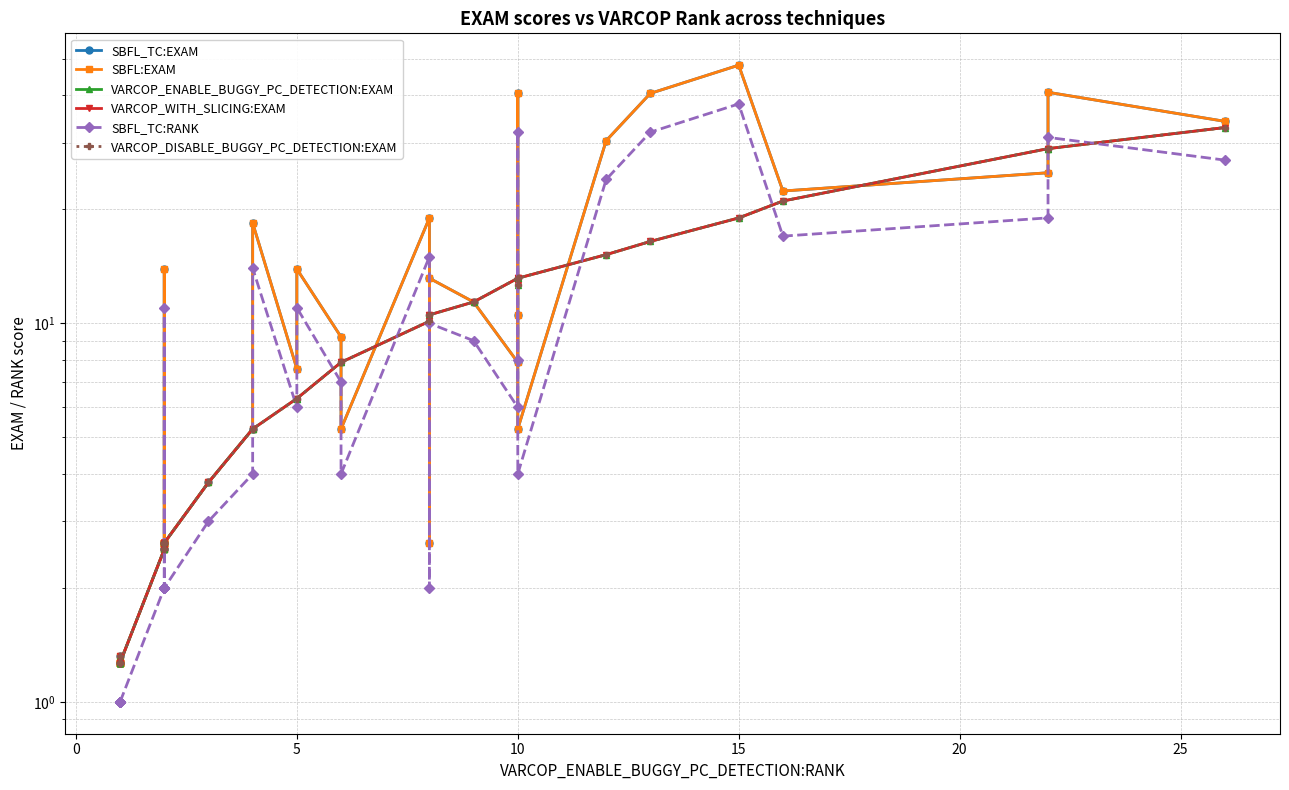

Reading left to right, list all the values displayed in this chart.

SBFL_TC:EXAM: 1.3	1.3	1.3	1.3	1.3	1.3	1.3	1.3	2.5	2.5	2.6	13.9	2.6	2.6	2.6	2.6	2.6	2.6	3.8	5.3	18.4	7.6	13.9	9.2	5.3	19.0	2.6	13.2	11.4	7.9	10.5	40.5	5.3	30.4	40.5	48.1	22.4	25.0	40.8	34.2
SBFL:EXAM: 1.3	1.3	1.3	1.3	1.3	1.3	1.3	1.3	2.5	2.5	2.6	13.9	2.6	2.6	2.6	2.6	2.6	2.6	3.8	5.3	18.4	7.6	13.9	9.2	5.3	19.0	2.6	13.2	11.4	7.9	10.5	40.5	5.3	30.4	40.5	48.1	22.4	25.0	40.8	34.2
VARCOP_ENABLE_BUGGY_PC_DETECTION:EXAM: 1.3	1.3	1.3	1.3	1.3	1.3	1.3	1.3	2.5	2.5	2.6	2.5	2.6	2.6	2.6	2.6	2.6	2.6	3.8	5.3	5.3	6.3	6.3	7.9	7.9	10.1	10.5	10.5	11.4	13.2	13.2	12.7	13.2	15.2	16.5	19.0	21.1	28.9	28.9	32.9
VARCOP_WITH_SLICING:EXAM: 1.3	1.3	1.3	1.3	1.3	1.3	1.3	1.3	2.5	2.5	2.6	2.5	2.6	2.6	2.6	2.6	2.6	2.6	3.8	5.3	5.3	6.3	6.3	7.9	7.9	10.1	10.5	10.5	11.4	13.2	13.2	12.7	13.2	15.2	16.5	19.0	21.1	28.9	28.9	32.9
SBFL_TC:RANK: 1.0	1.0	1.0	1.0	1.0	1.0	1.0	1.0	2.0	2.0	2.0	11.0	2.0	2.0	2.0	2.0	2.0	2.0	3.0	4.0	14.0	6.0	11.0	7.0	4.0	15.0	2.0	10.0	9.0	6.0	8.0	32.0	4.0	24.0	32.0	38.0	17.0	19.0	31.0	27.0
VARCOP_DISABLE_BUGGY_PC_DETECTION:EXAM: 1.3	1.3	1.3	1.3	1.3	1.3	1.3	1.3	2.5	2.5	2.6	2.5	2.6	2.6	2.6	2.6	2.6	2.6	3.8	5.3	5.3	6.3	6.3	7.9	7.9	10.1	10.5	10.5	11.4	13.2	13.2	12.7	13.2	15.2	16.5	19.0	21.1	28.9	28.9	32.9